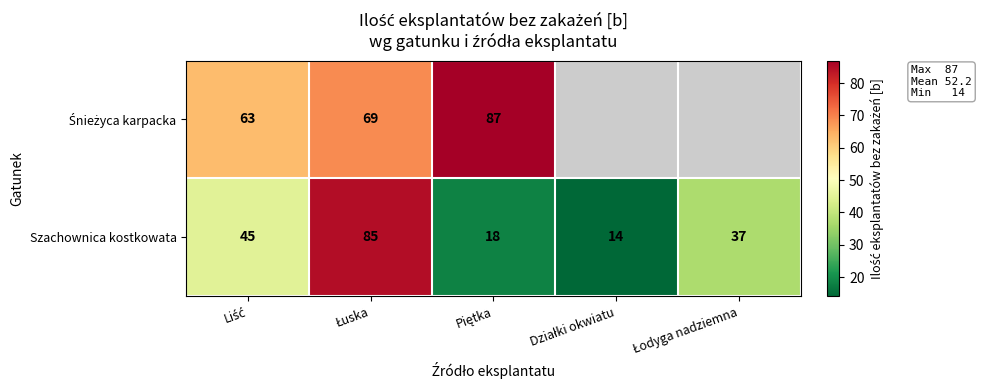

What is the difference between the maximum and minimum values in the Szachownica kostkowata series?

71